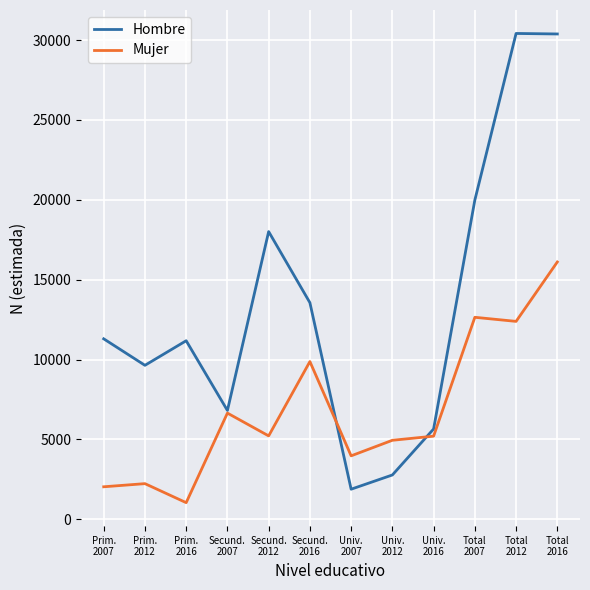

What are all the series names shown in the legend?

Hombre, Mujer